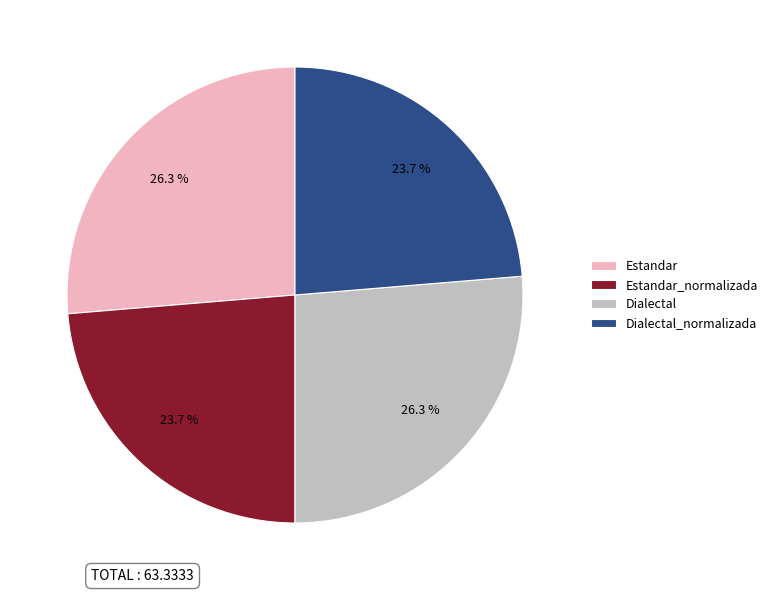

What is the total percentage of Estandar_normalizada and Dialectal?

50.0%